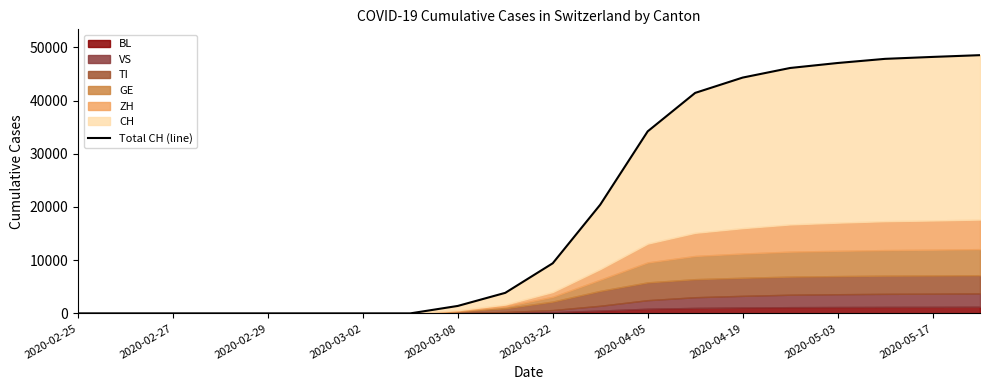

At which label does the data first exceed 9420?

11